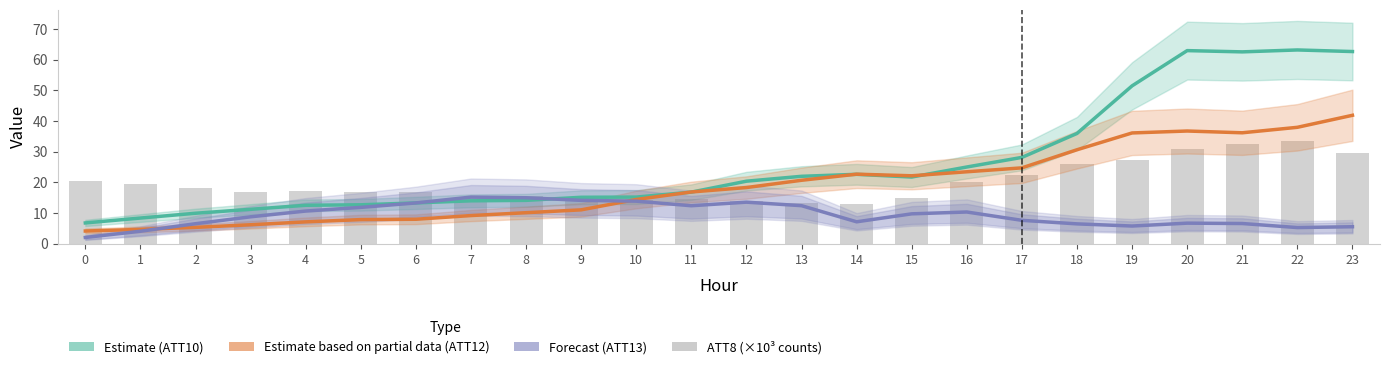

How many categories are shown in the chart?

24